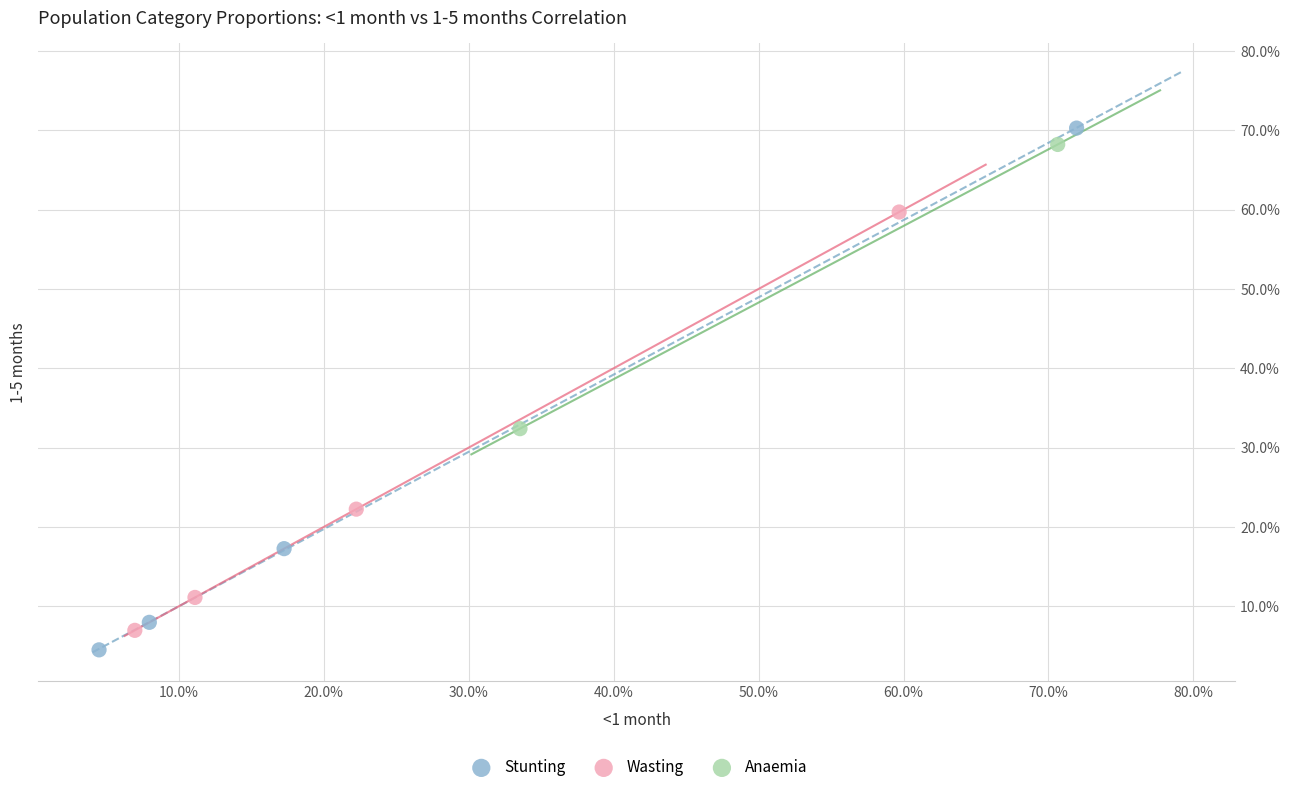

Which series has the largest Y range (max minus min)?

Stunting